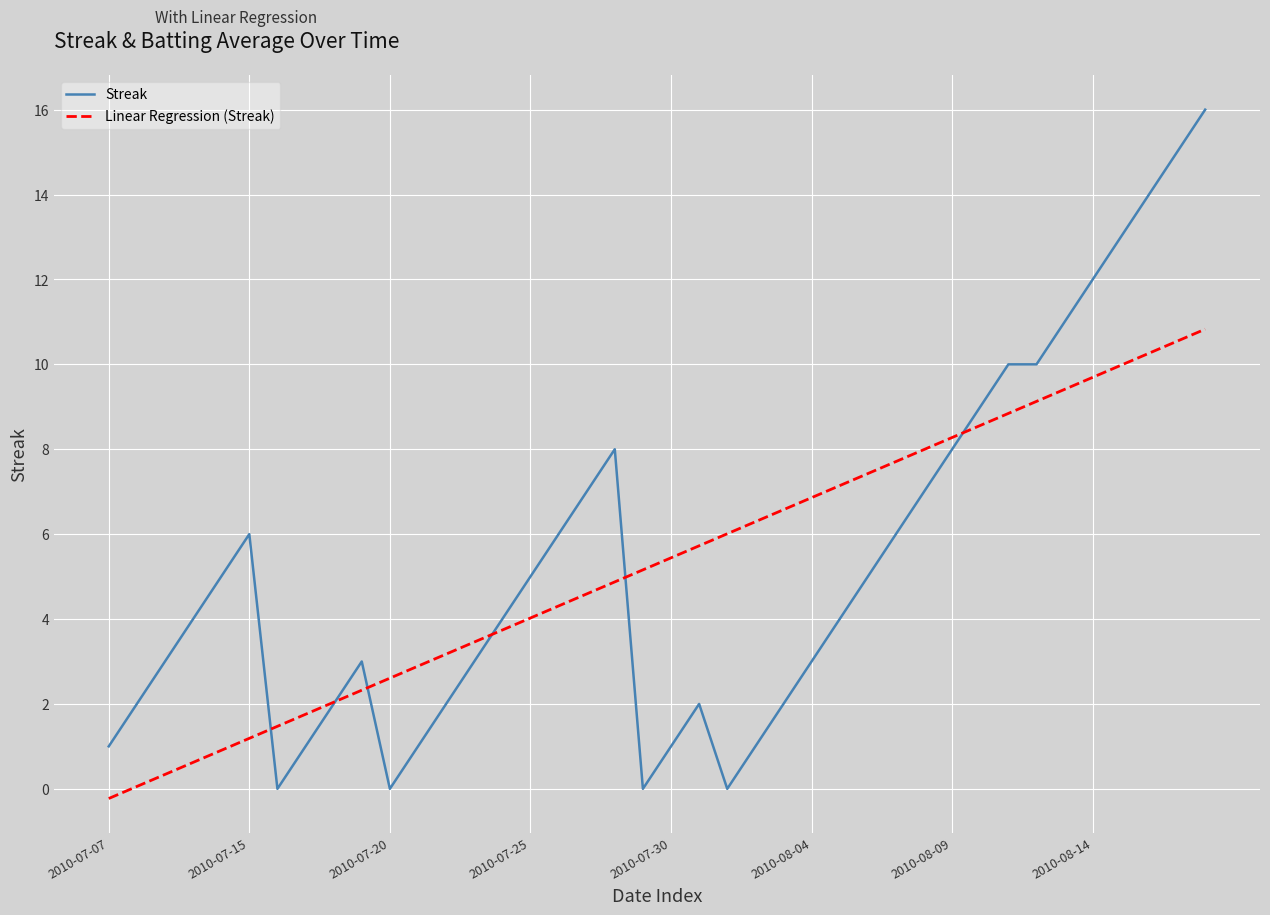

How many series are shown in this chart?

2